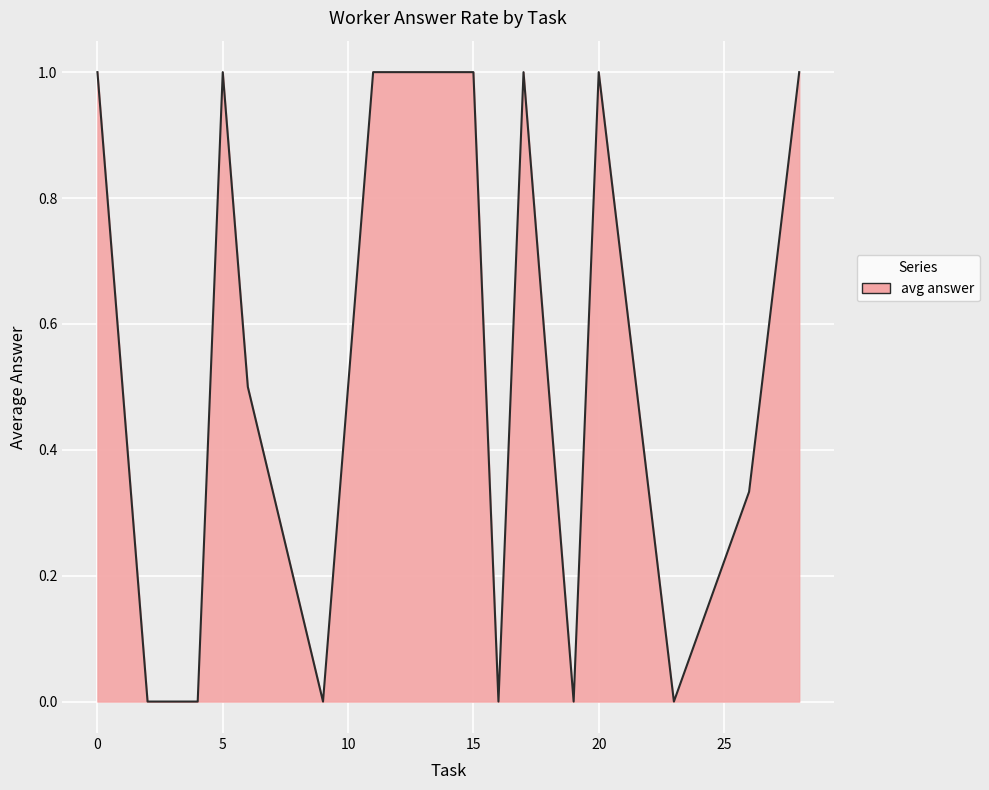

What is the difference between the maximum and minimum values?

1.0